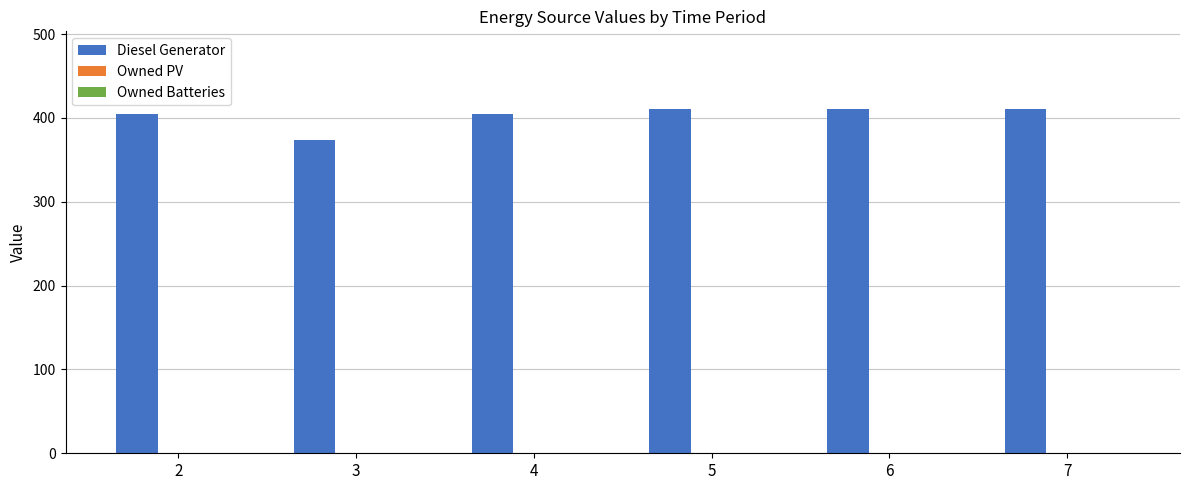

What is the ratio of the value at 2 to the value at 6?

1.0